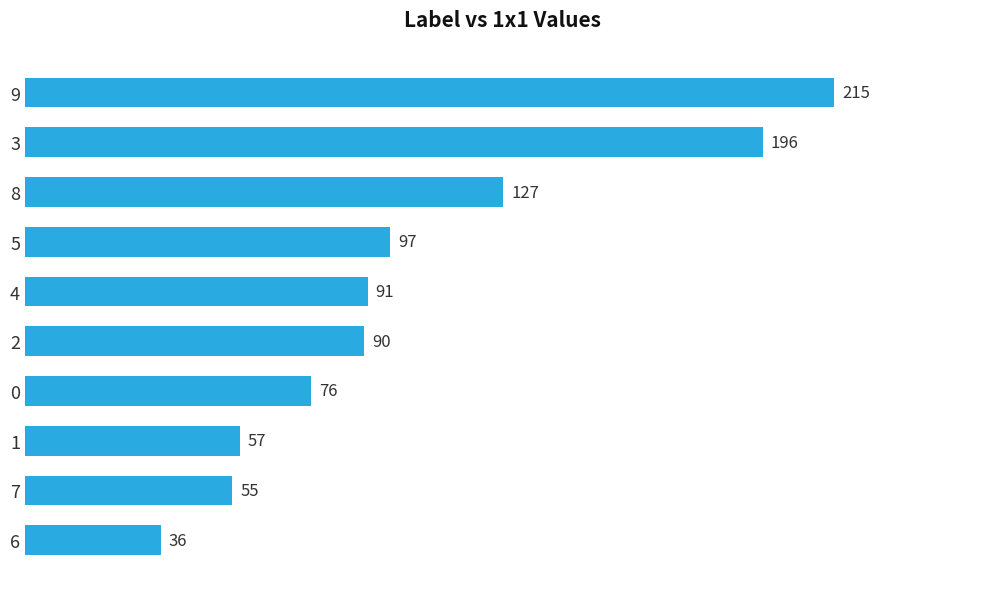

What is the label of the 10th bar from the bottom?

9